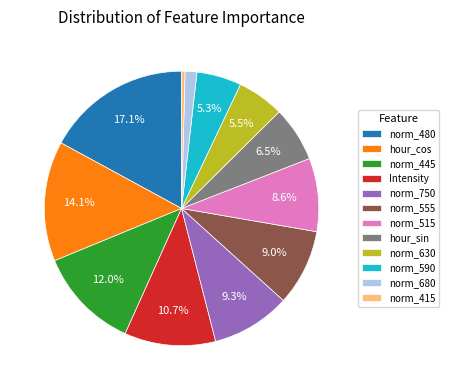

Is the sum of norm_590 and norm_555 greater than half?

No